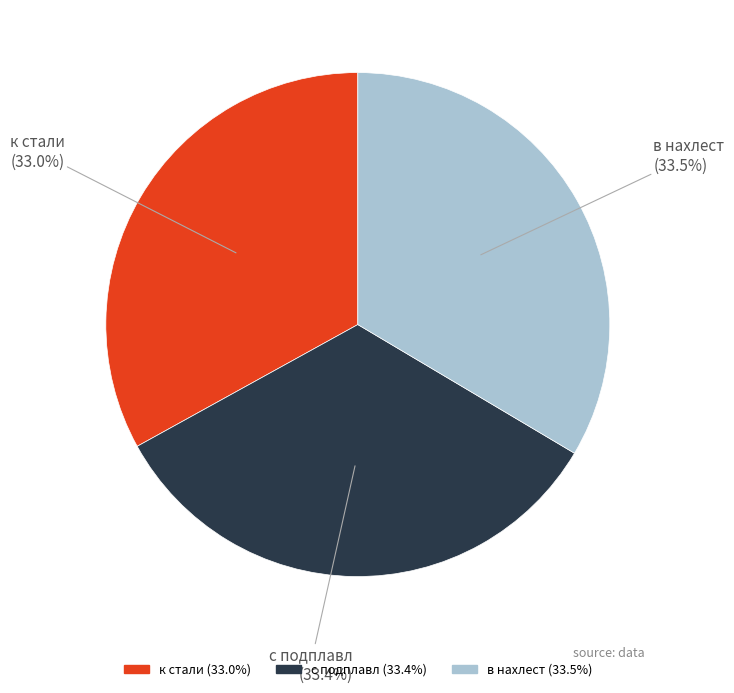

True or false: с подплавл accounts for 33% of the total.

True